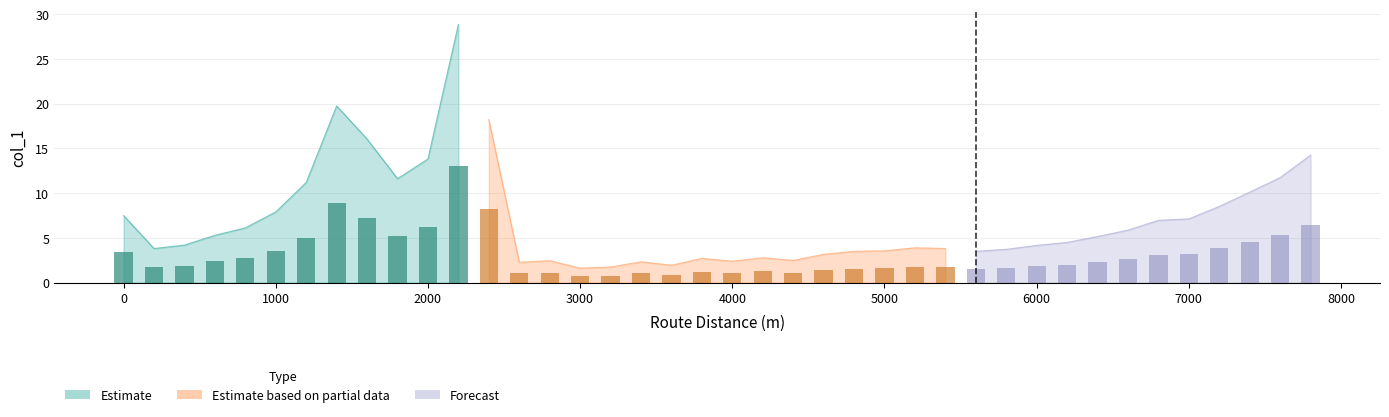

List the labels in order of value, largest first.

11, 7, 12, 8, 39, 10, 38, 9, 6, 37, 36, 5, 0, 35, 34, 4, 33, 3, 32, 31, 2, 30, 26, 27, 1, 29, 25, 24, 28, 23, 21, 19, 22, 14, 20, 17, 13, 18, 16, 15